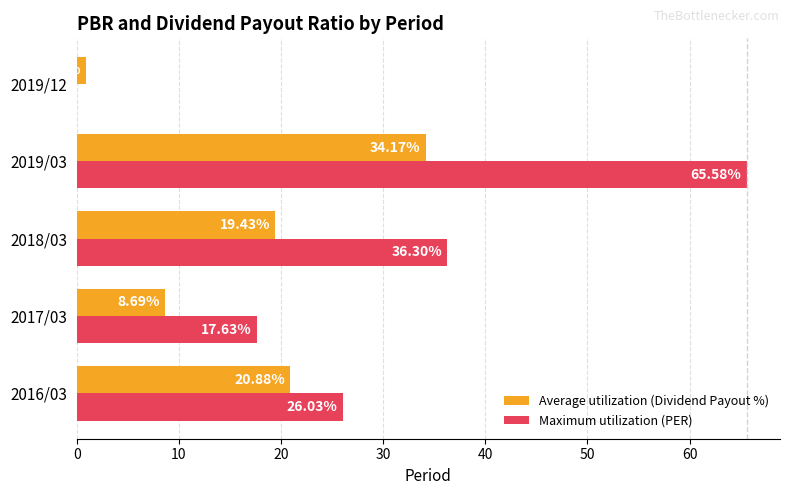

Between 2016/03 and 2018/03, which series saw the biggest shift?

Maximum utilization (PER)